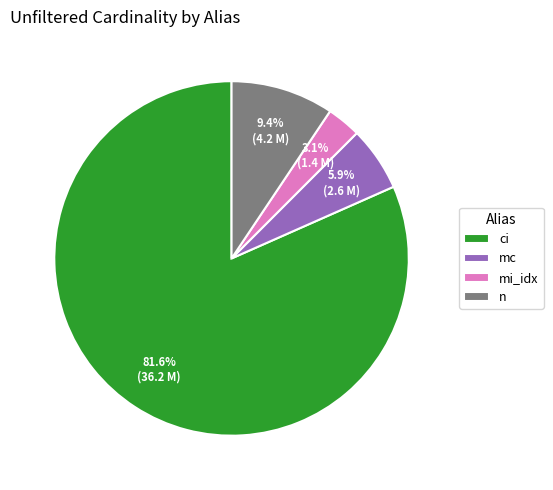

Count the number of slices in the pie.

4